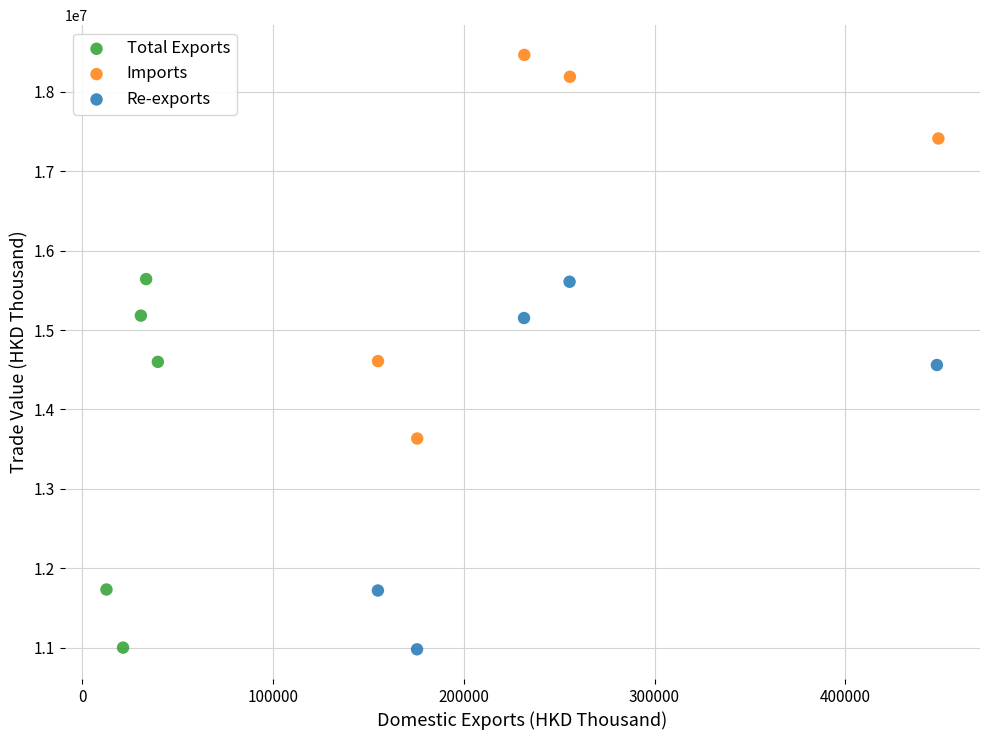

What are all the series names shown in the legend?

Total Exports, Imports, Re-exports